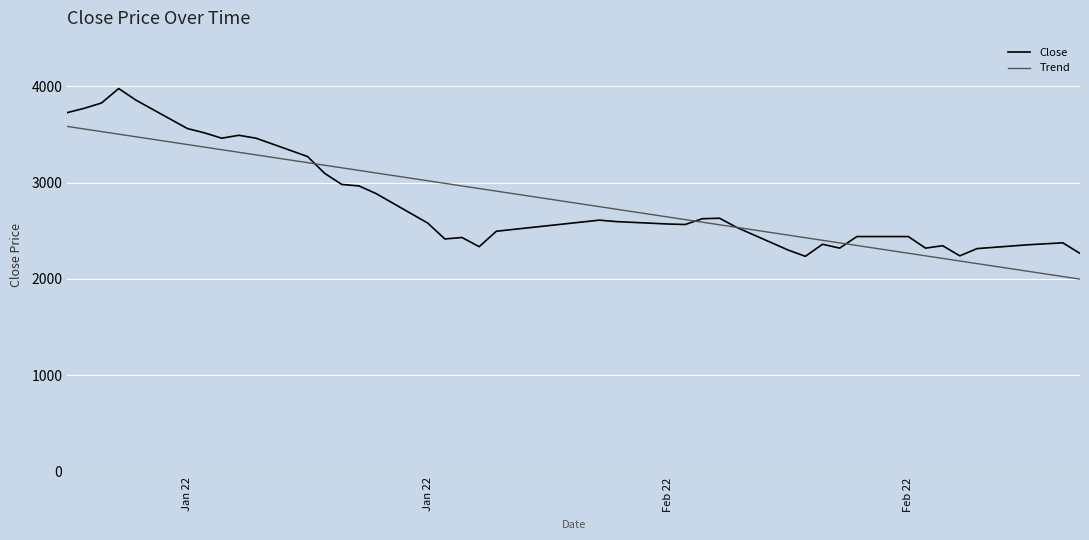

List the series in order of their peak value, highest first.

Close, Trend